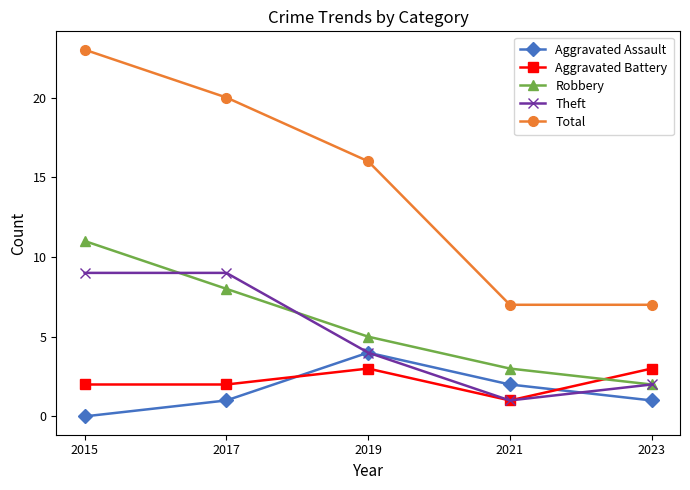

Between 2015 and 2023, which series saw the biggest shift?

Total